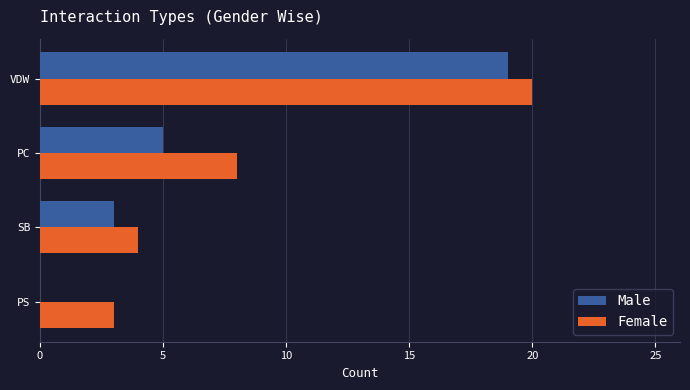

What is the sum of all Female values?

35